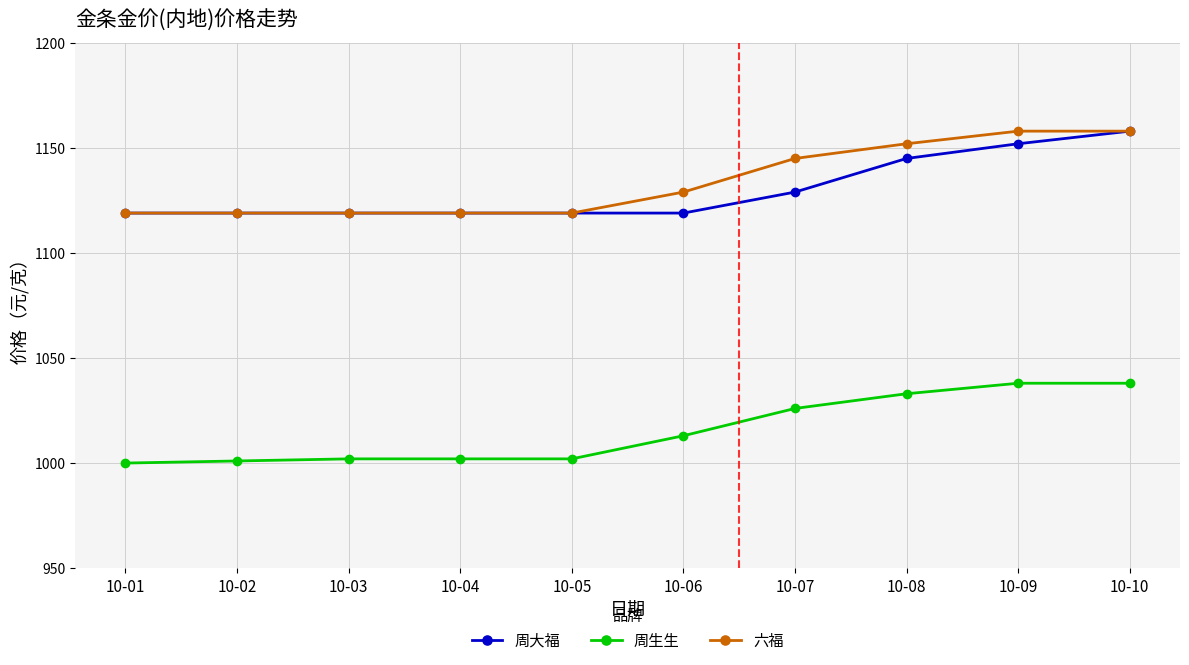

Is the value of 周生生 at 10-08 greater than the value of 周大福 at 10-06?

No